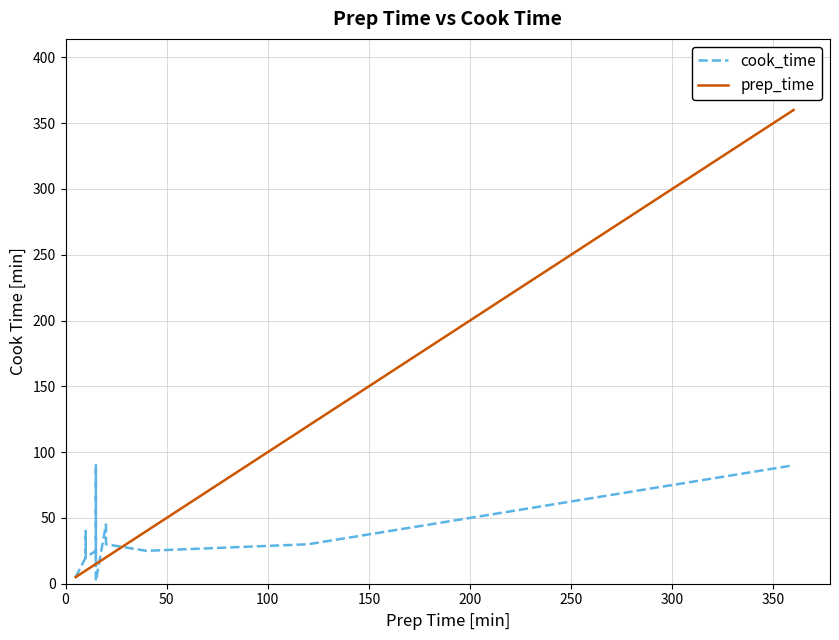

True or false: cook_time has a value of 29 at 50.

False